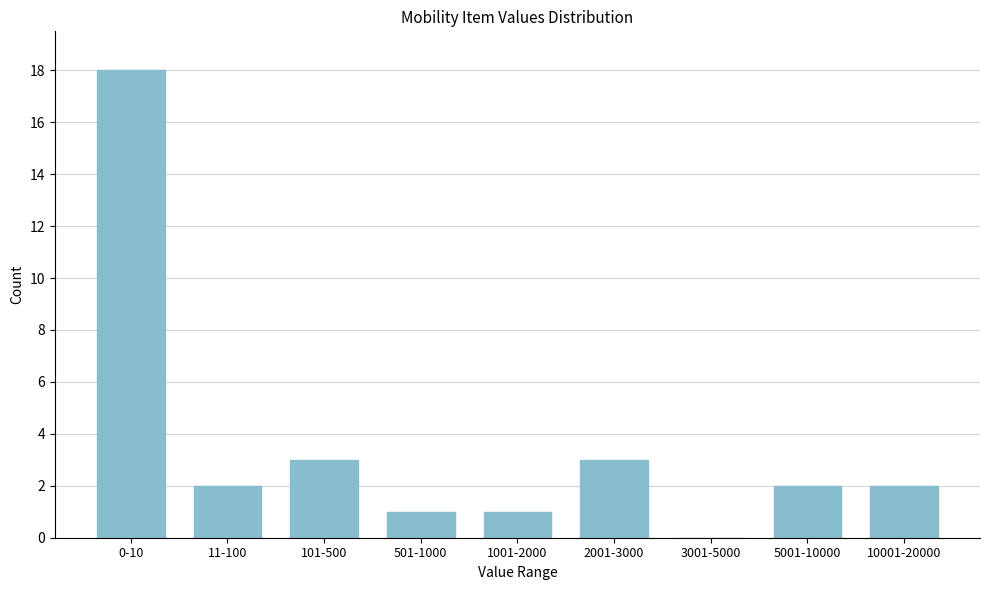

Reading left to right, transcribe all the data shown in this chart.

0-10=18	11-100=2	101-500=3	501-1000=1	1001-2000=1	2001-3000=3	3001-5000=0	5001-10000=2	10001-20000=2